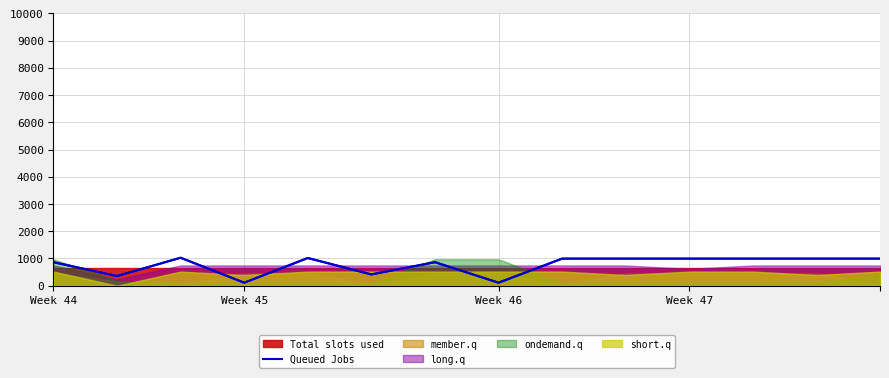

What is the highest value of the Queued Jobs series?

1027.2